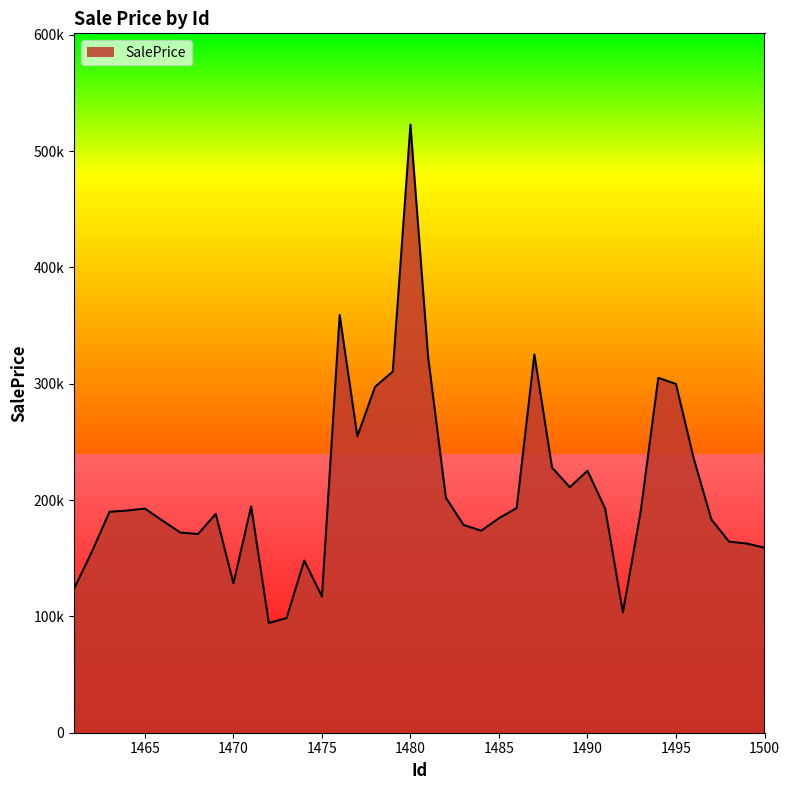

At which label is the value closest to 308552?

1479